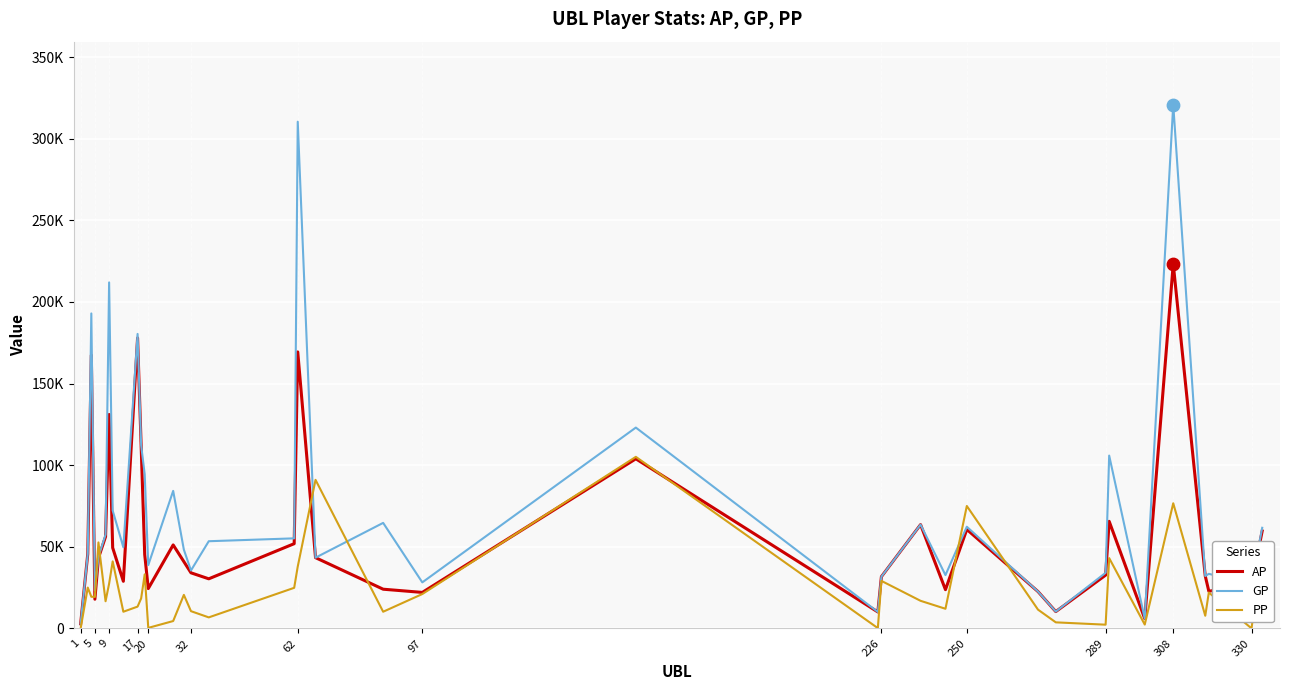

What are all the series names shown in the legend?

AP, GP, PP